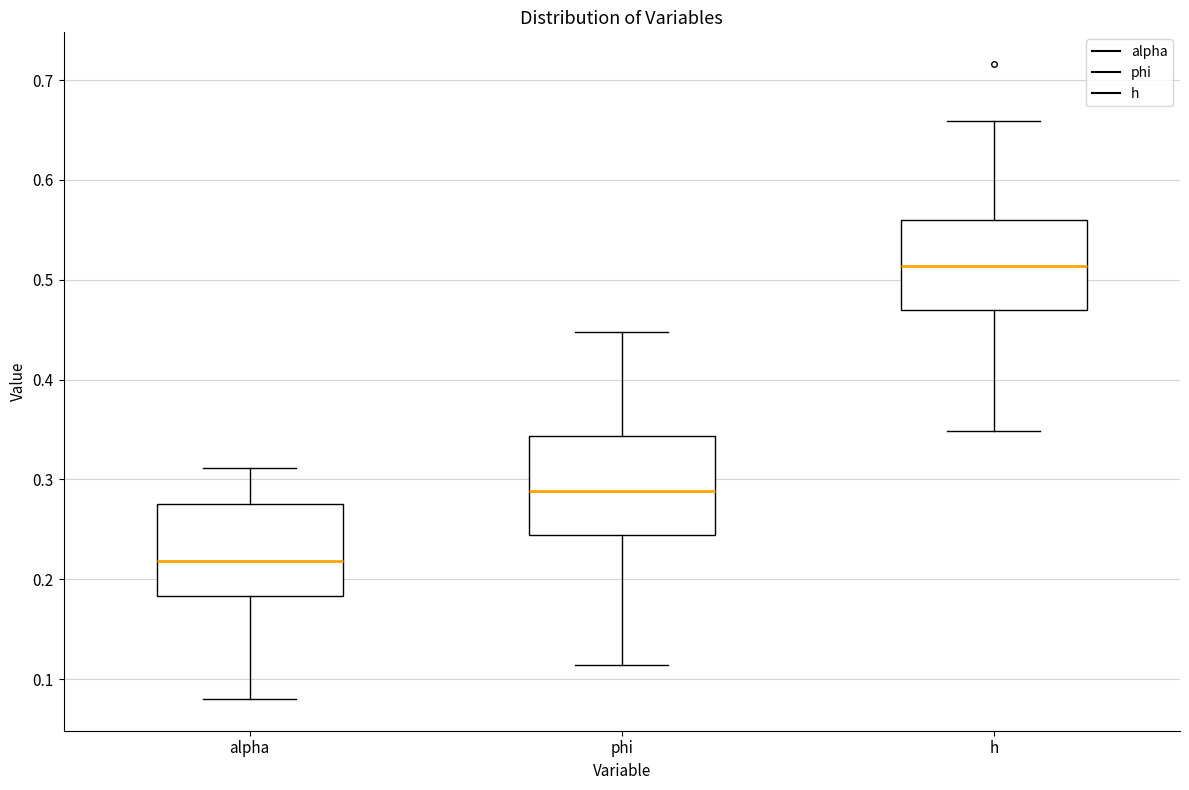

Which box has the highest median line?

h